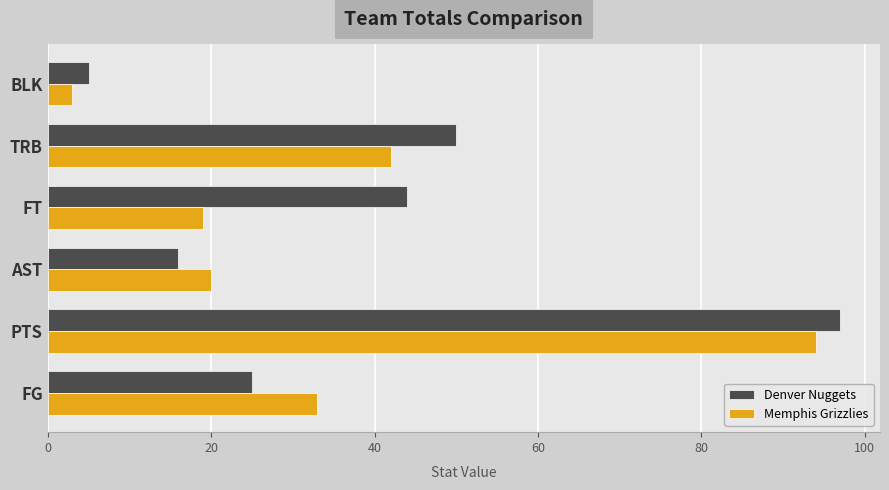

Which series has the widest spread of values?

Denver Nuggets